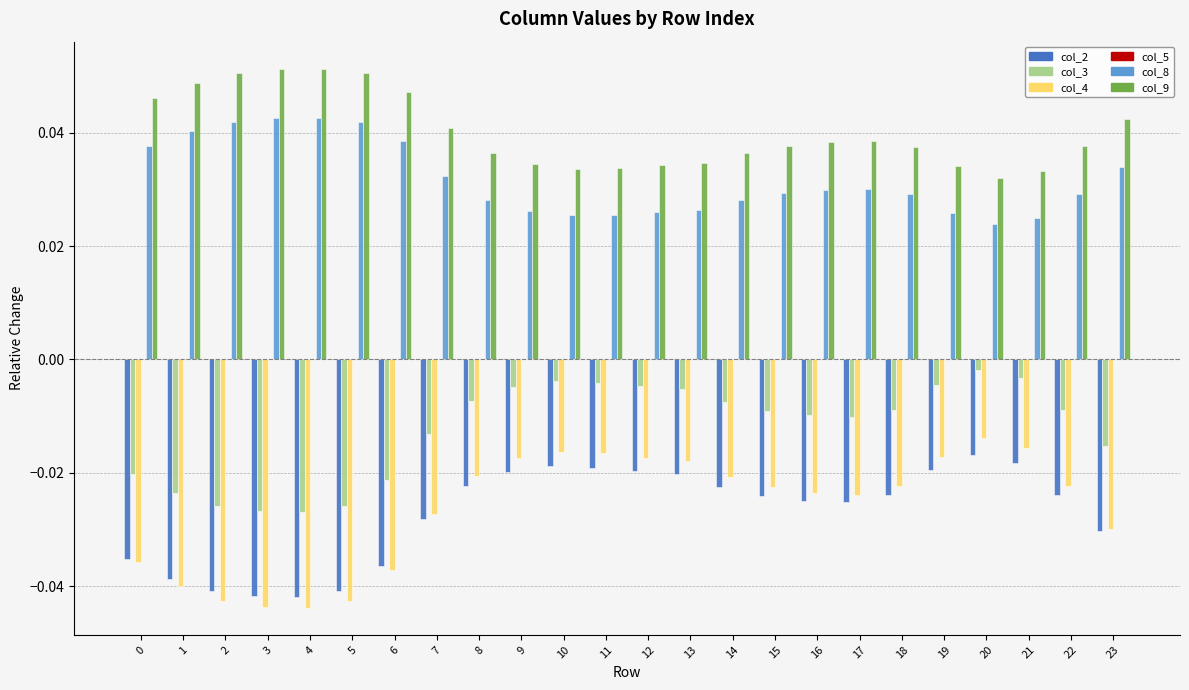

Is the value of col_8 at 19 greater than the value of col_2 at 2?

Yes